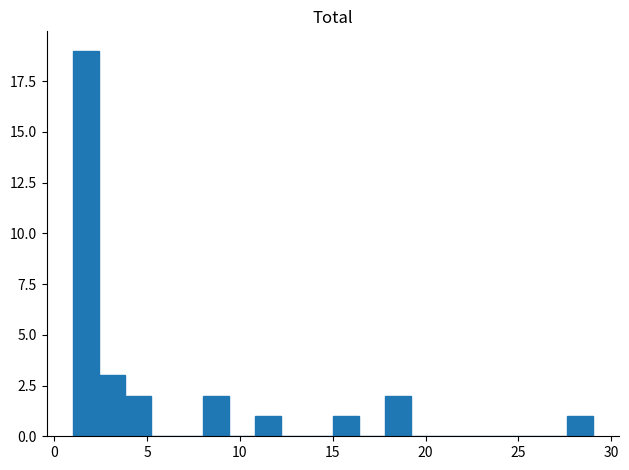

Read against the x-axis, roughly where is the centre of the tallest bar?

1.5